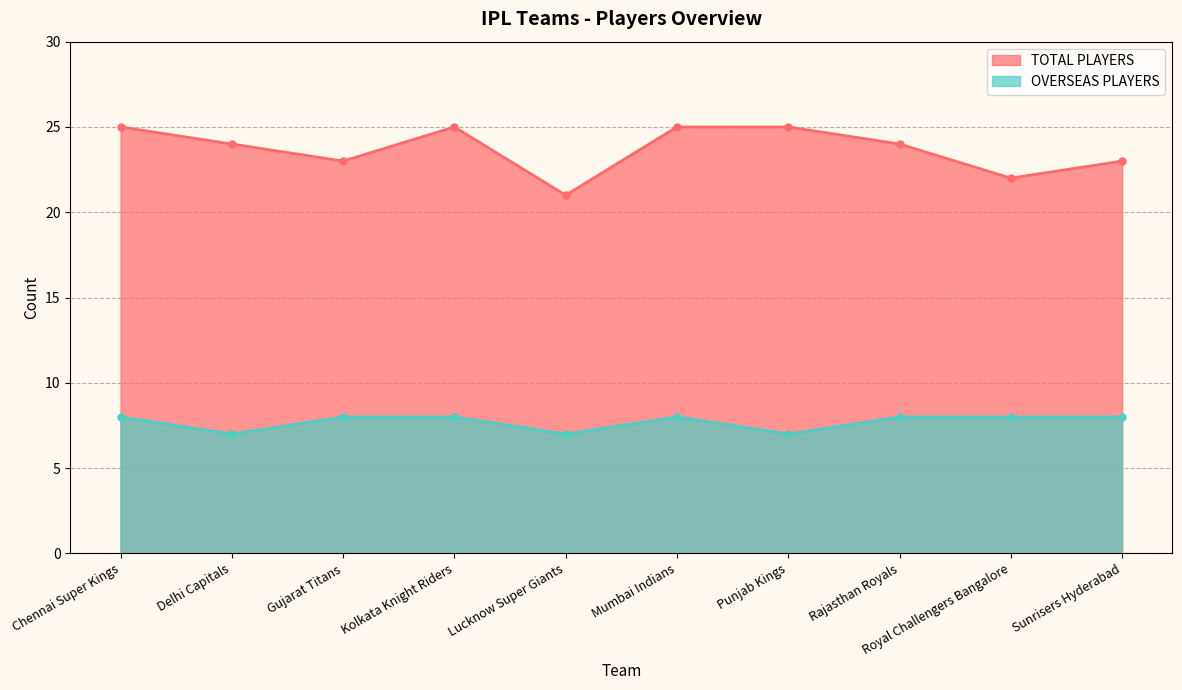

True or false: TOTAL PLAYERS and OVERSEAS PLAYERS cross at least once.

False